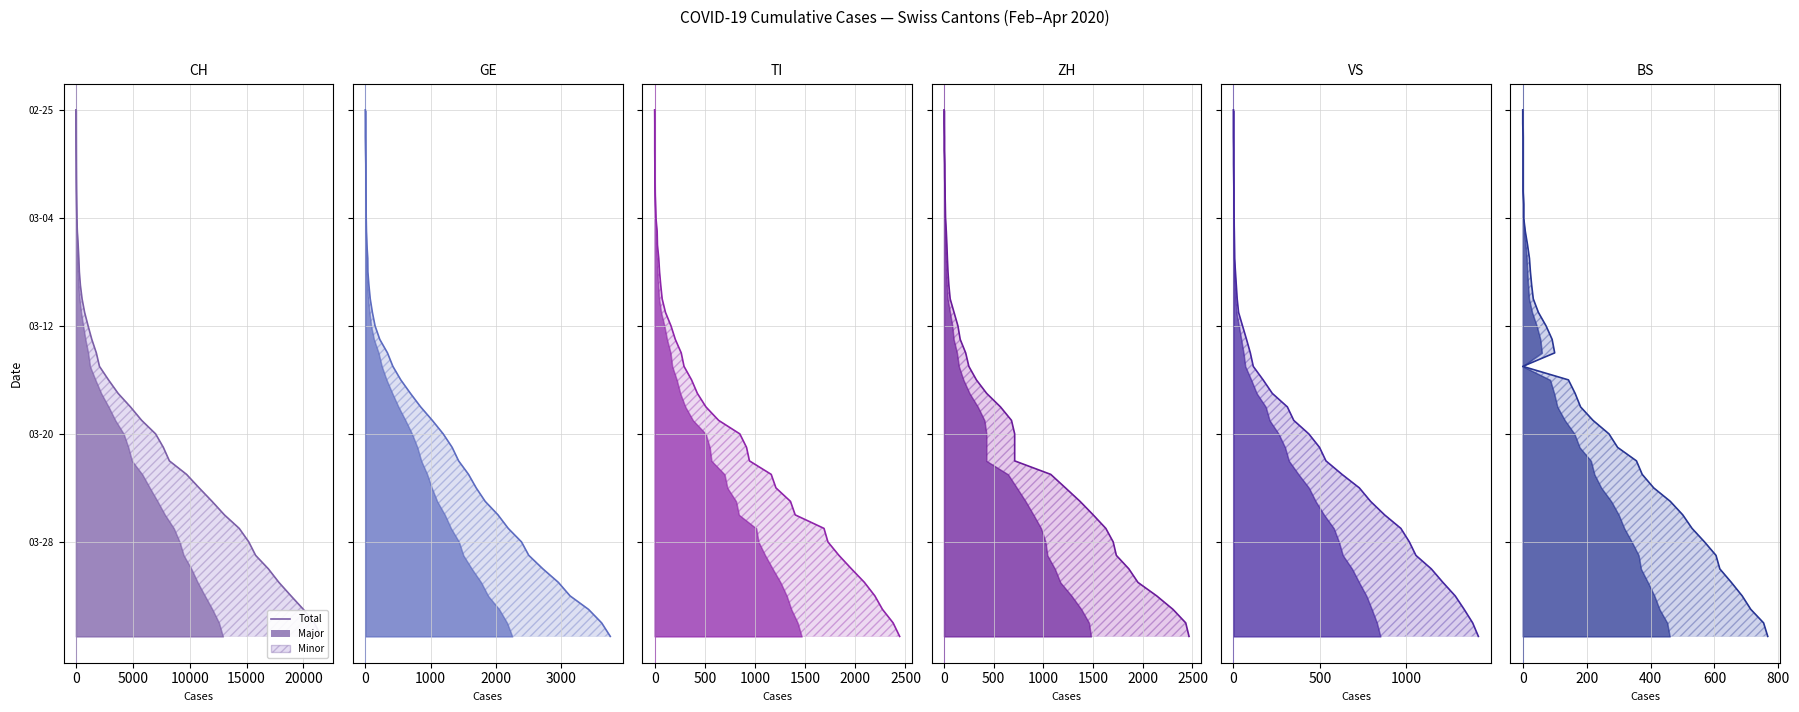

Which series has the largest total across all categories?

CH total